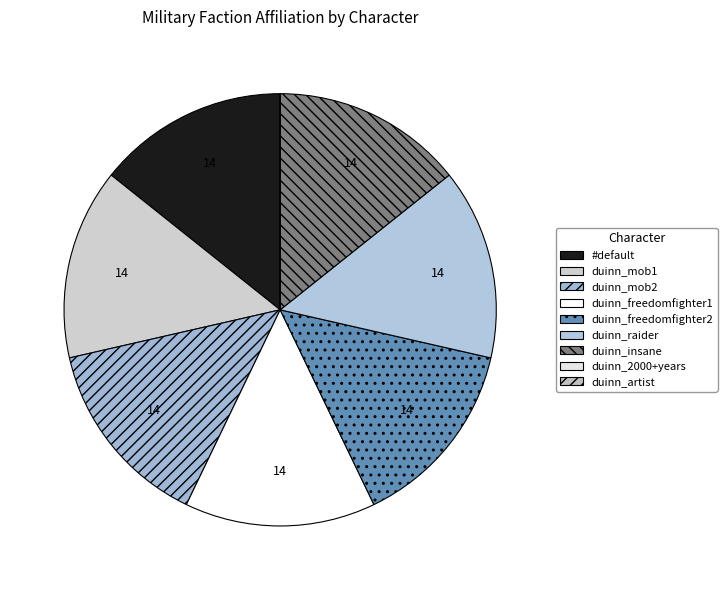

Is it true that duinn_artist is 13% of the pie?

False